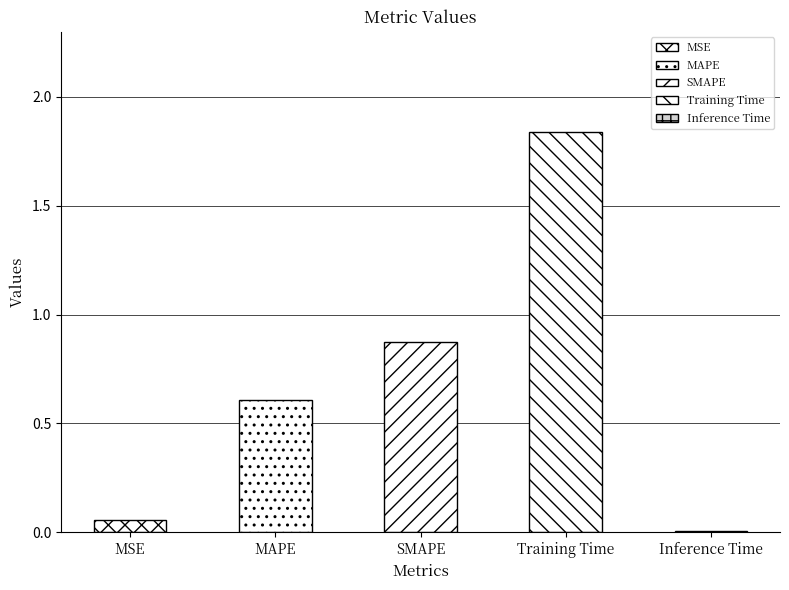

True or false: the data shows 0.1 at MSE.

True